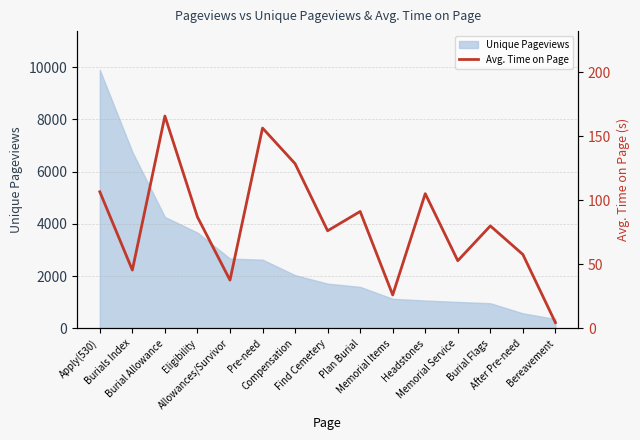

How many values exceed 79?

8